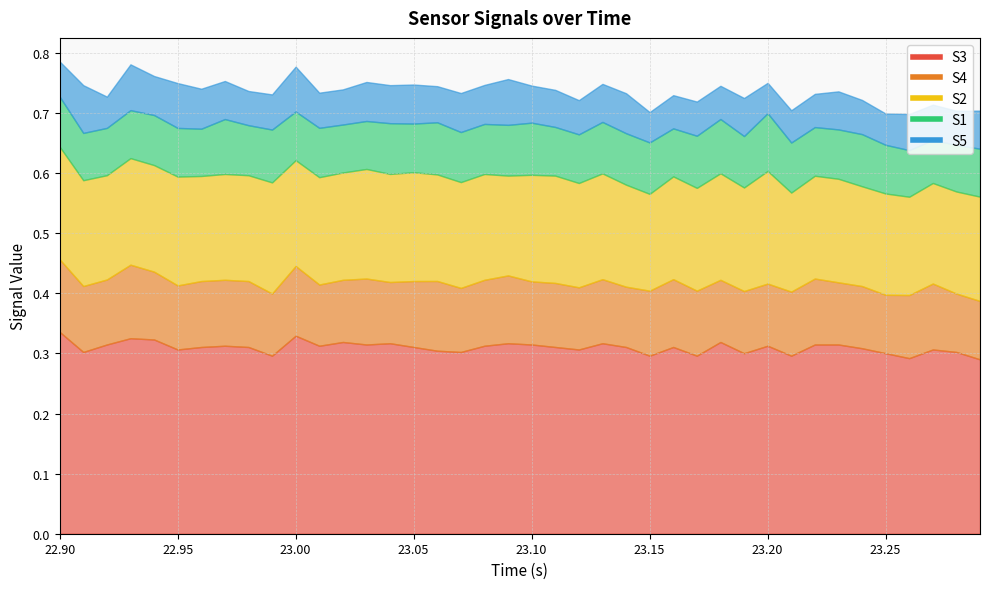

In S2, how many points are lower than both neighbors (excluding endpoints)?

11